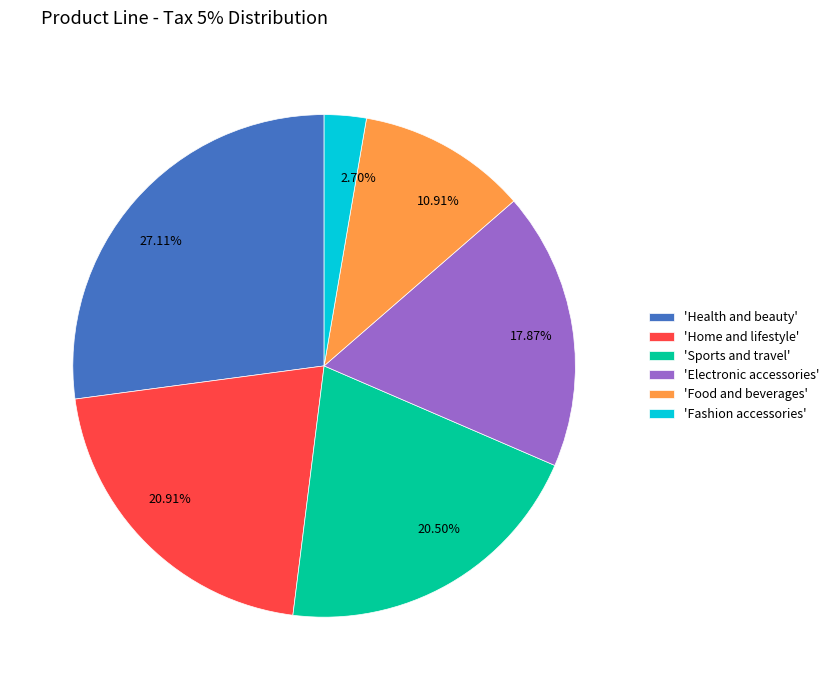

Between 27.11% and 2.70%, which is larger?

27.11%